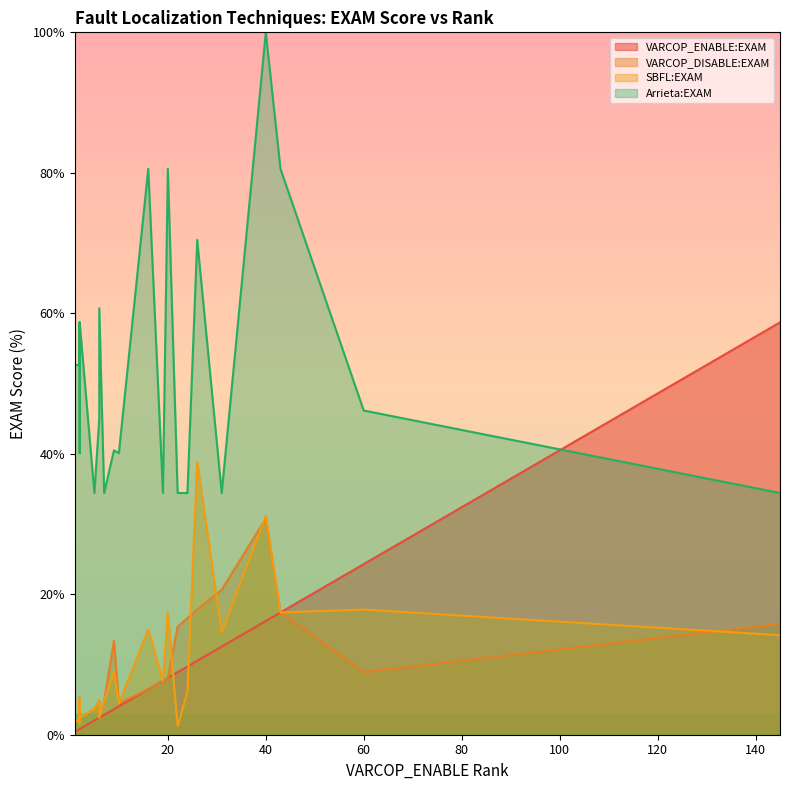

True or false: Arrieta:EXAM and VARCOP_DISABLE:EXAM intersect in this chart.

False